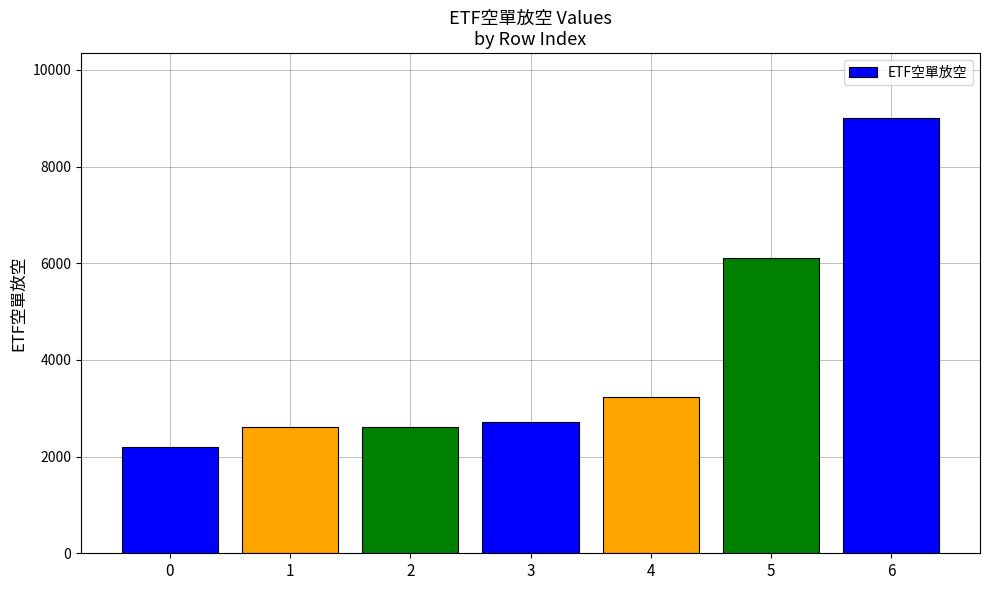

What is the difference between the maximum and minimum values?

6795